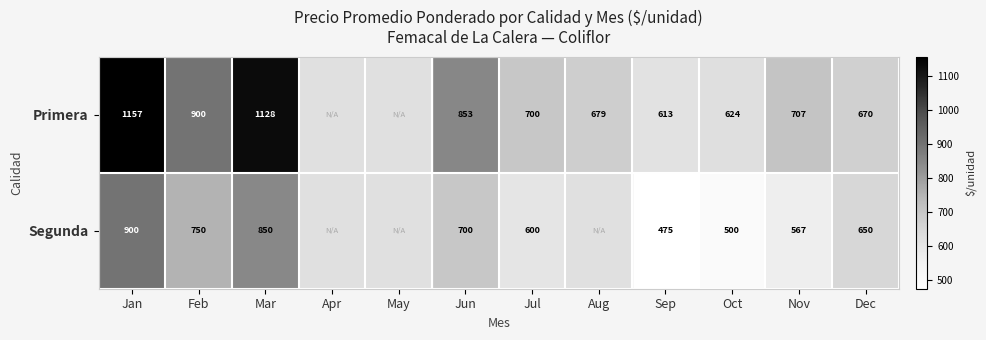

Which has a higher value, Sep or Jan?

Jan